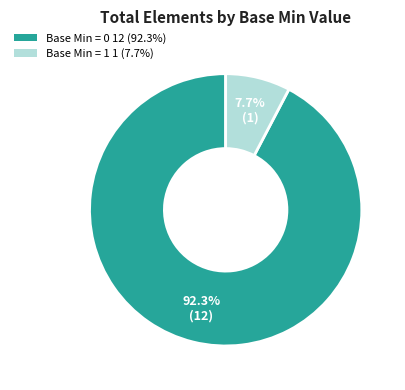

How many segments does this pie chart have?

2